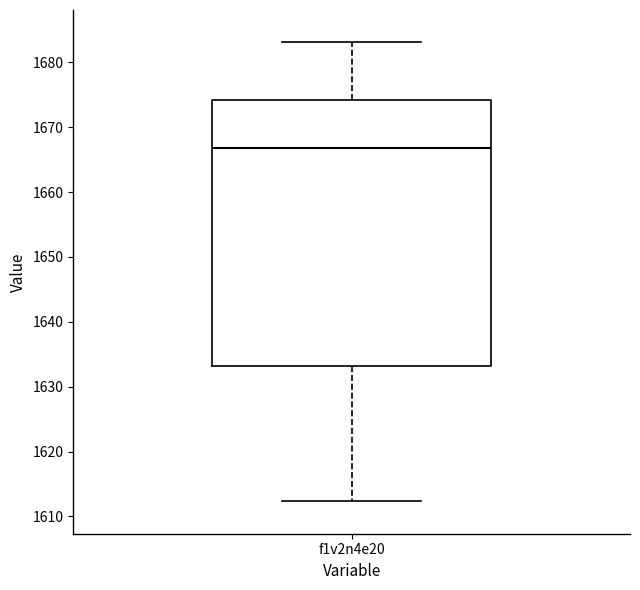

Read this box plot against the y-axis: the position of the median line, the range covered by the box, and the ends of both whiskers. The values are not printed on the chart, so give them approximately, as read against the axis.

median 1667, box 1633 to 1674, whiskers 1612 to 1683